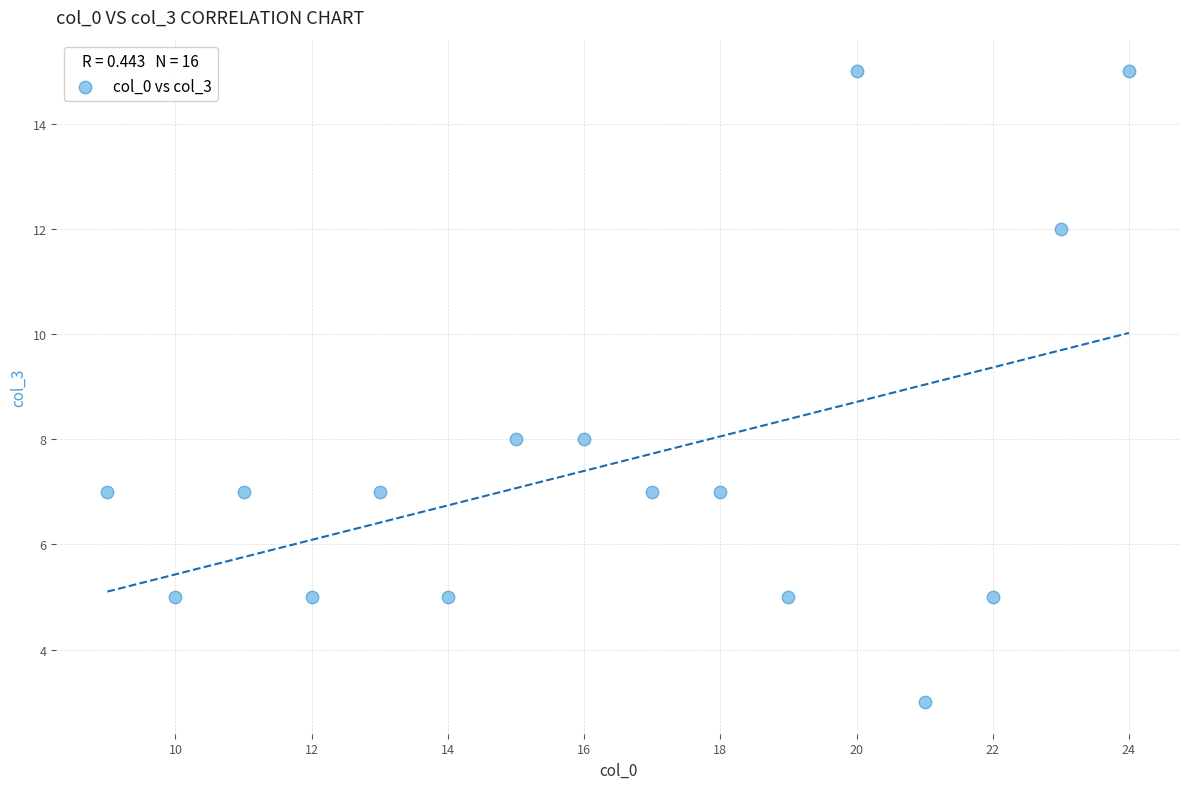

What is the range of X values (max minus min)?

15